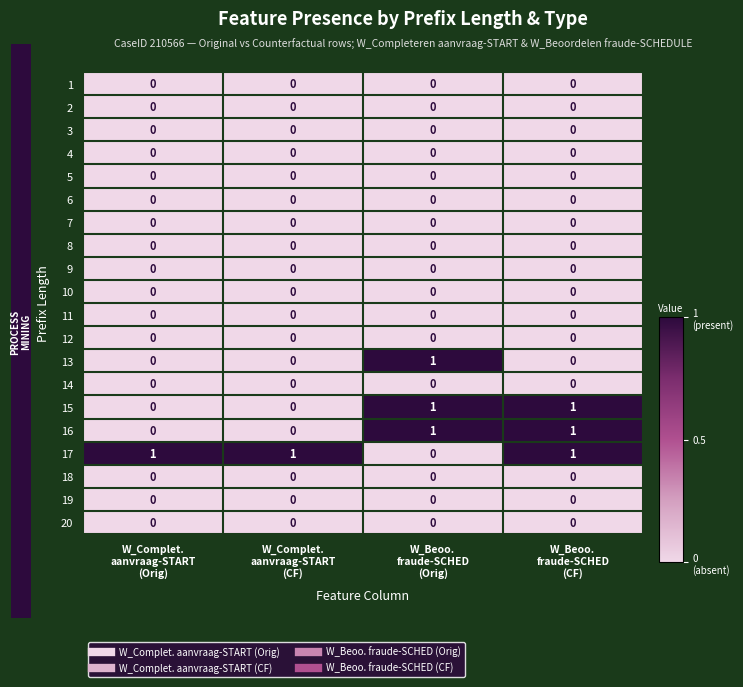

Which series has the largest total across all categories?

17